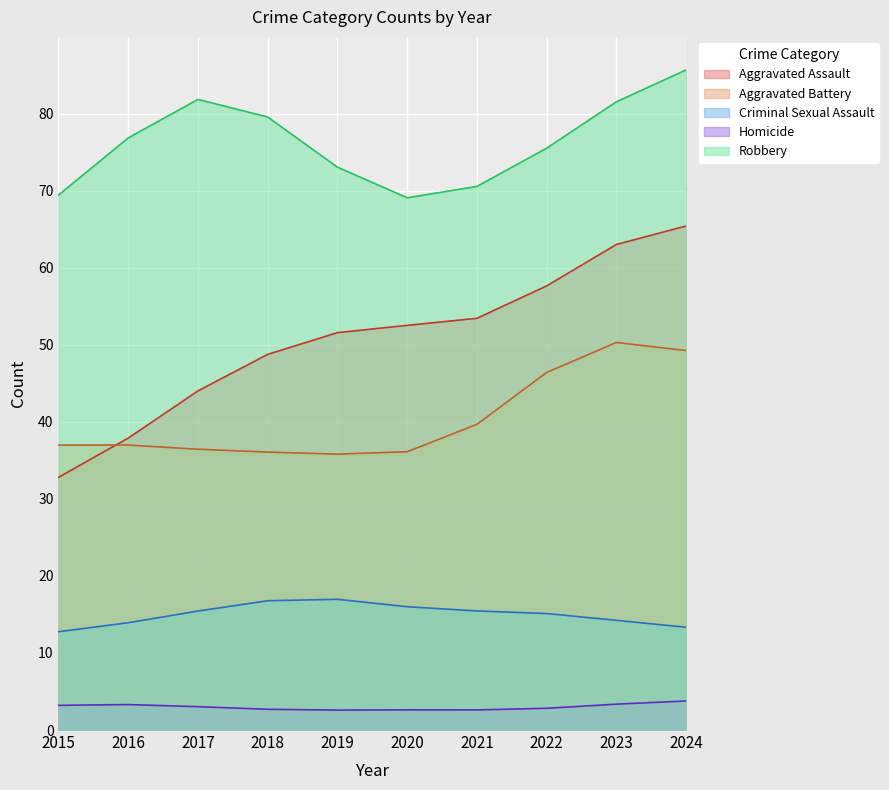

The Homicide series shows 3 at 2021. True or false?

False